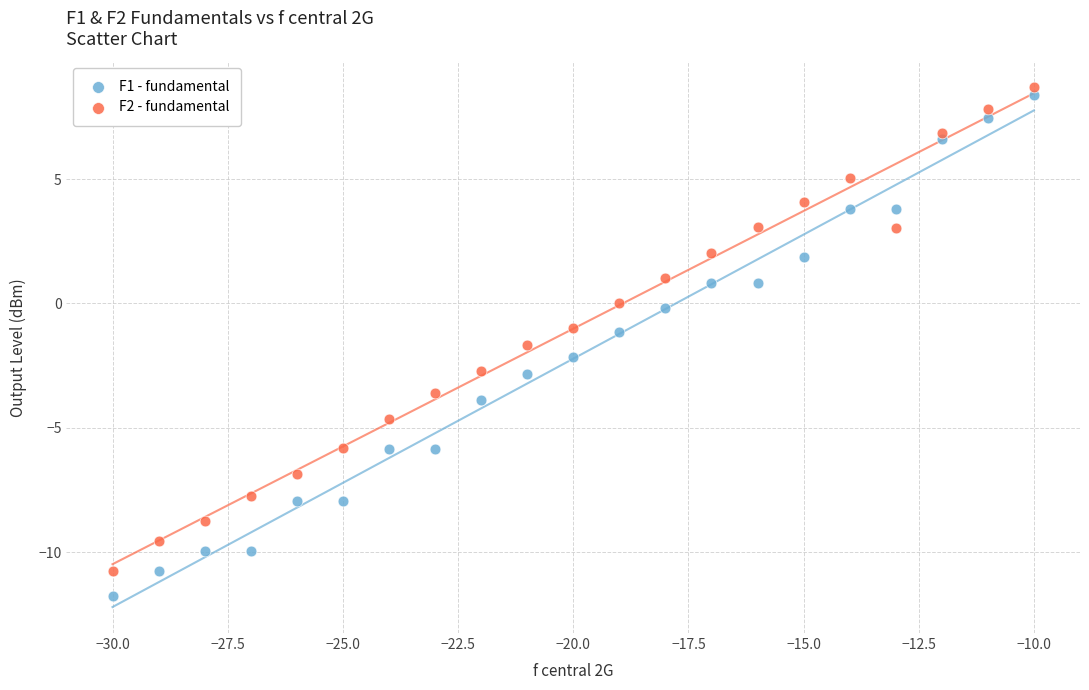

Which series contains the lowest Y value?

F1 - fundamental